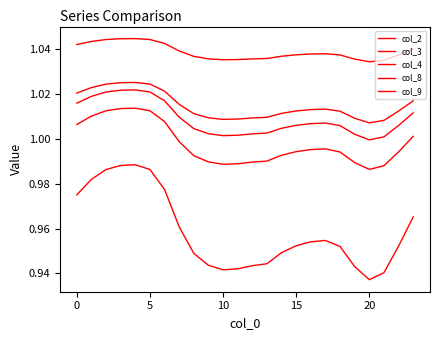

Count the col_4 values in the range 0 to 1.

24